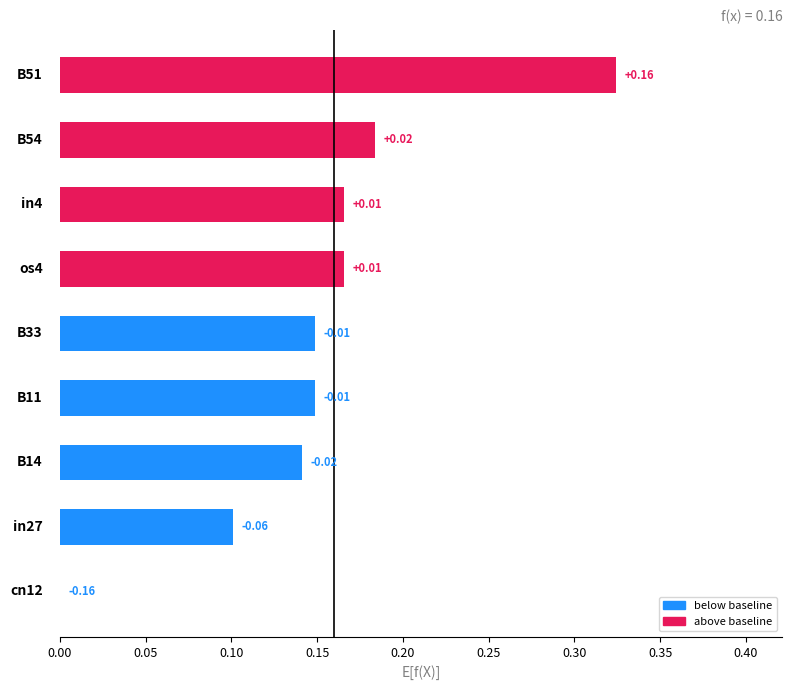

What is the sum of all values?

1.4